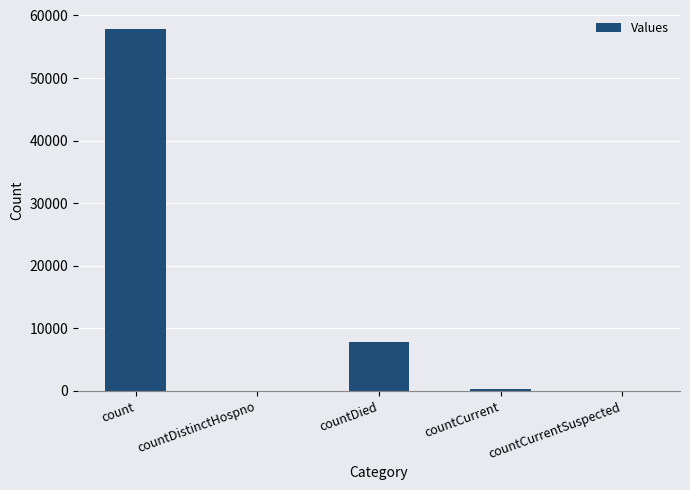

What is the ratio of the value at count to the value at countDied?

7.4